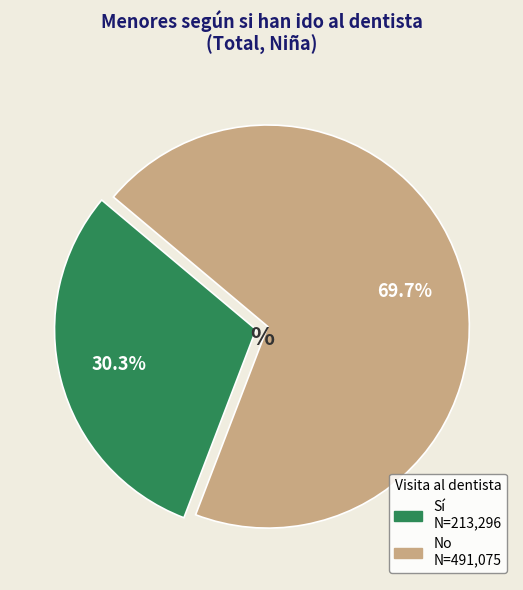

The Sí slice represents 30% of the pie. True or false?

True